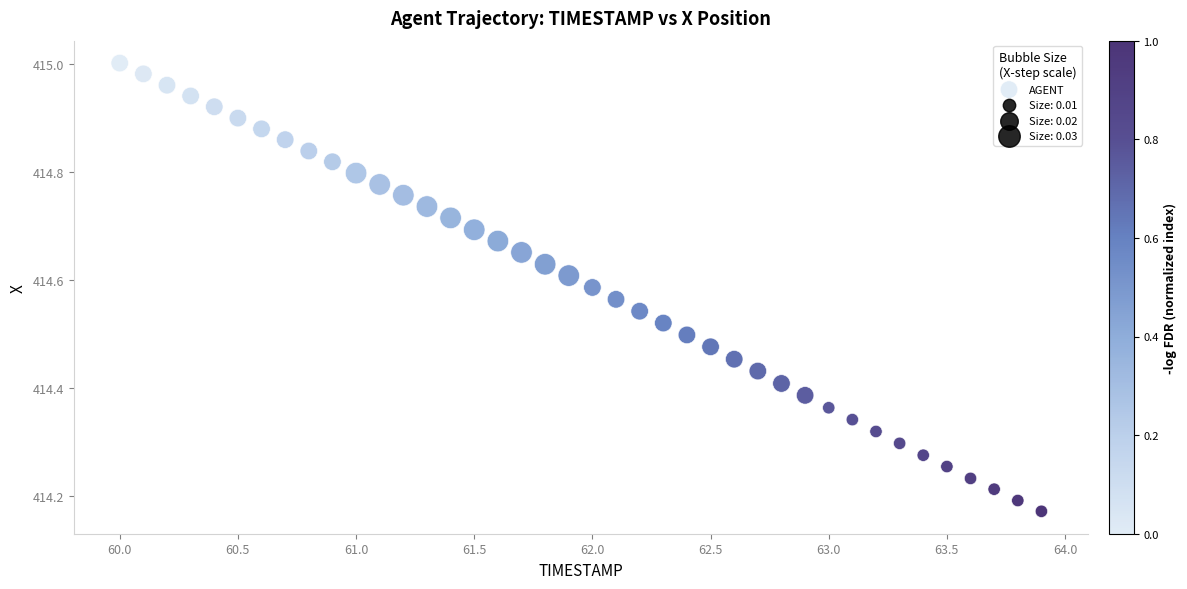

What is the range of X values (max minus min)?

3.9